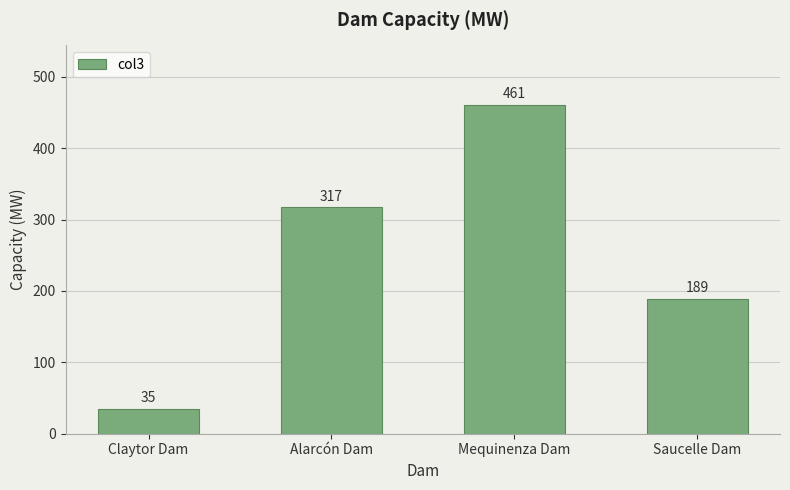

What is the difference between the second highest and minimum values?

282